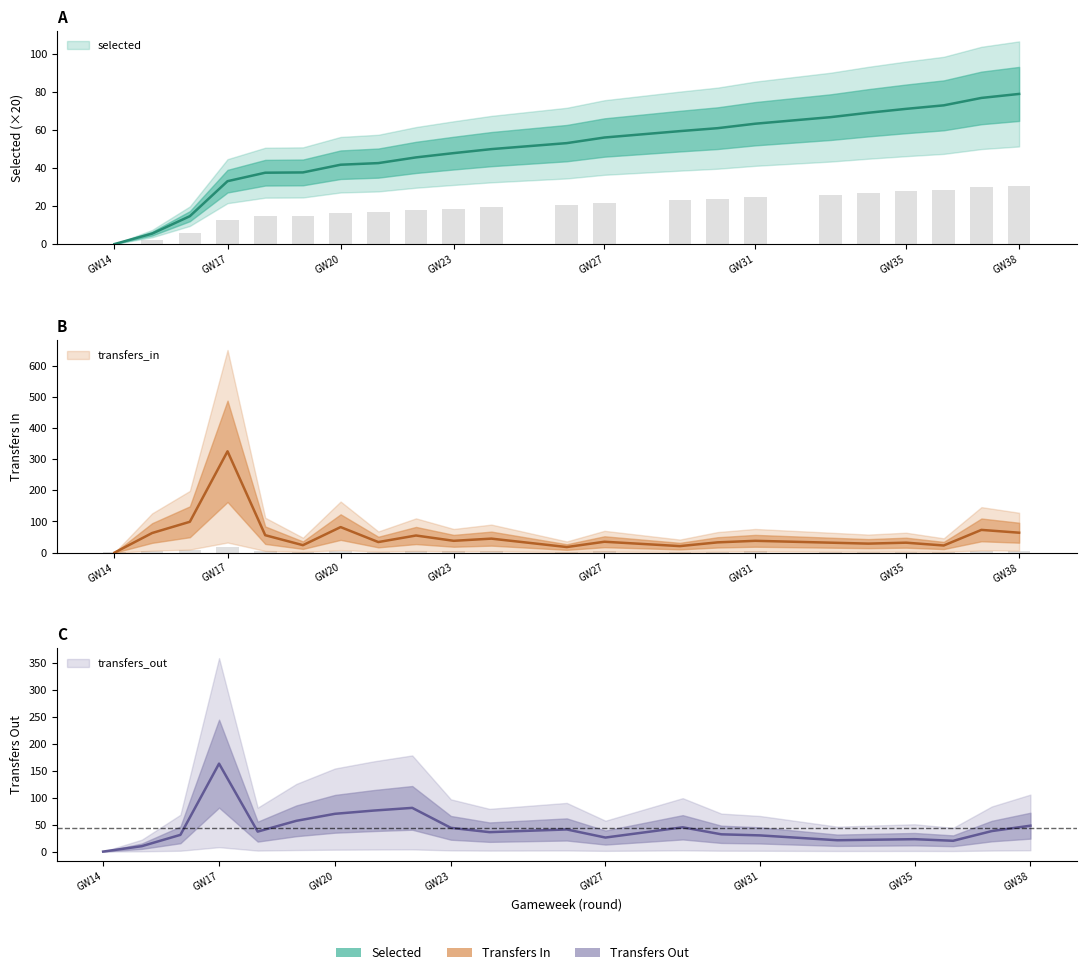

Rank the series by their maximum value, from lowest to highest.

selected, transfers_out, transfers_in